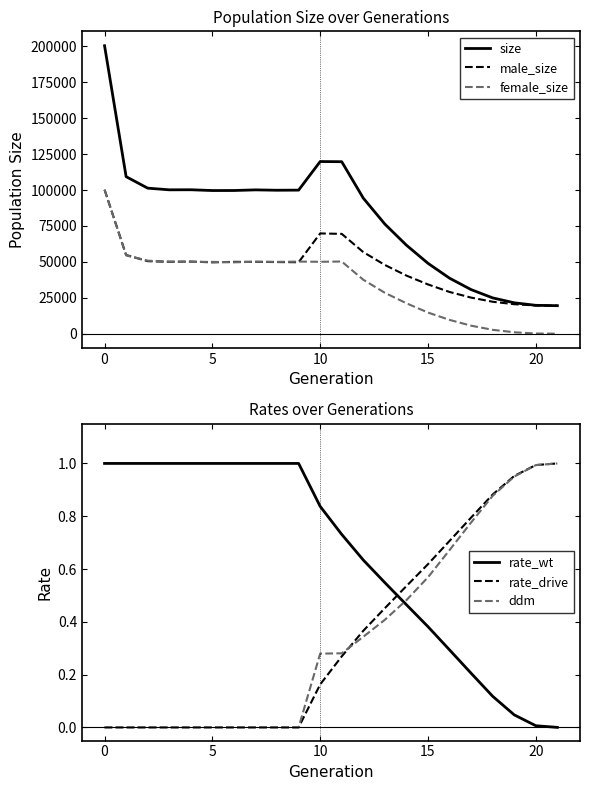

How many lines are shown in the chart?

6